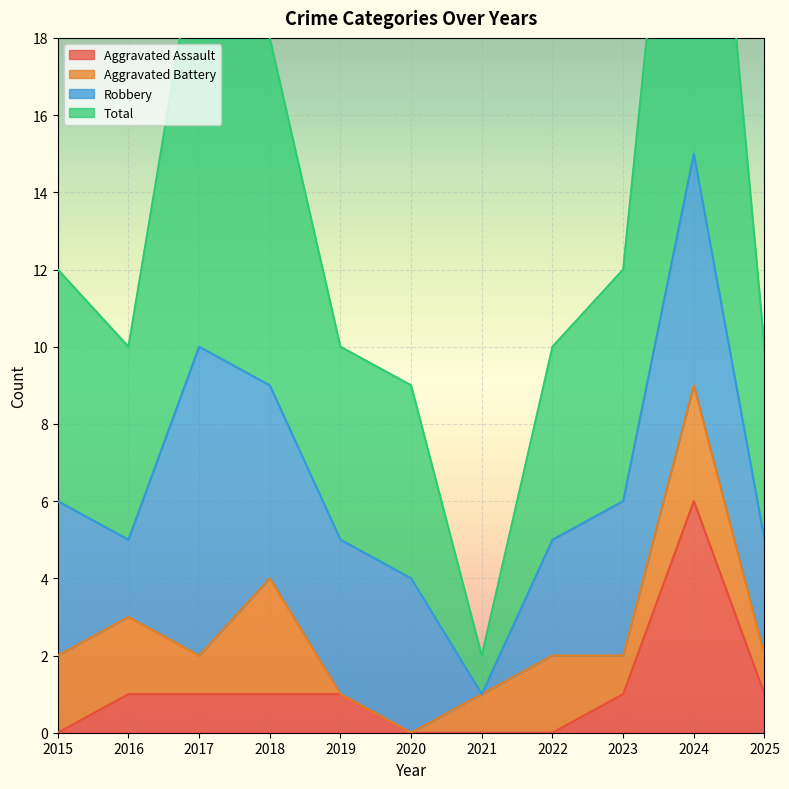

Where is the first local maximum for Aggravated Assault?

2024